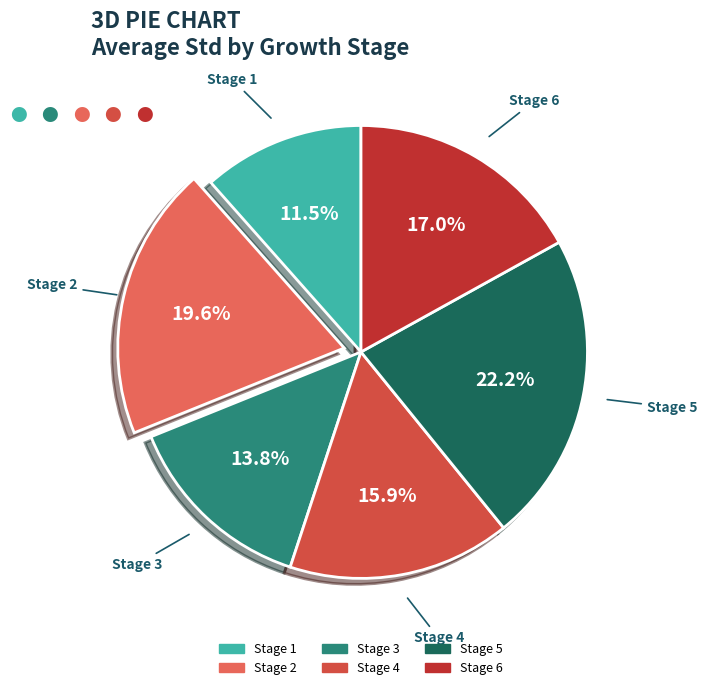

Between Stage 1 and Stage 5, which is larger?

Stage 5